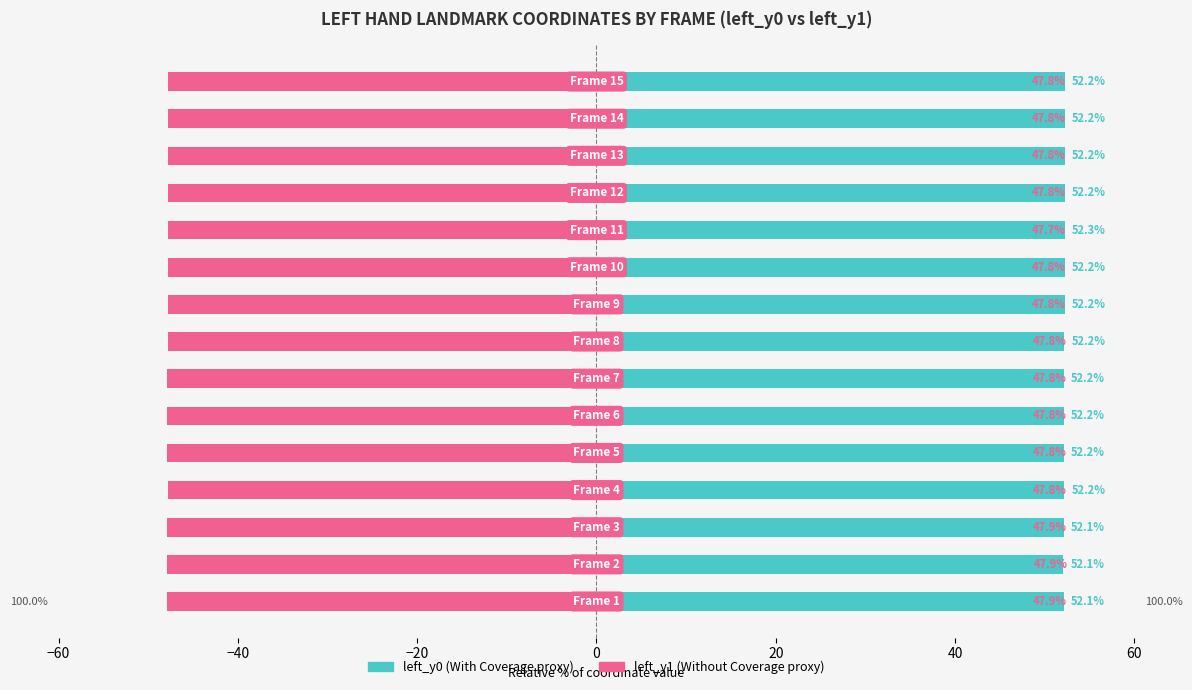

What is the total value across all series at 11?

4.5